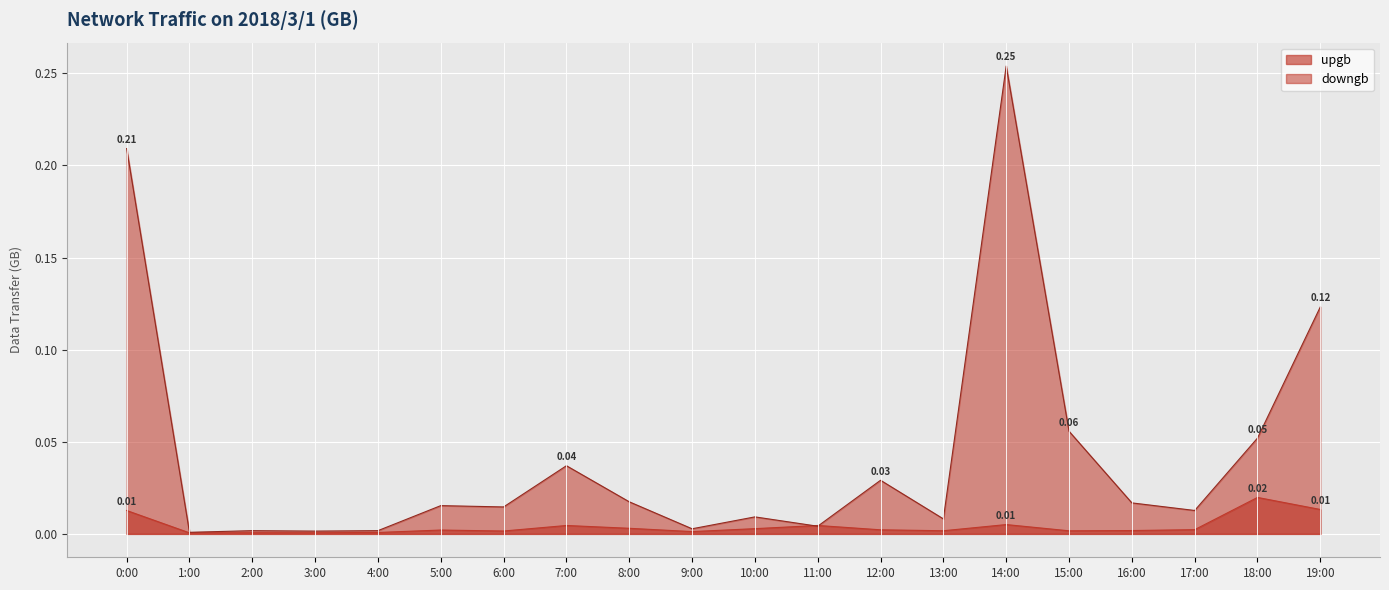

How many lines are shown in the chart?

2